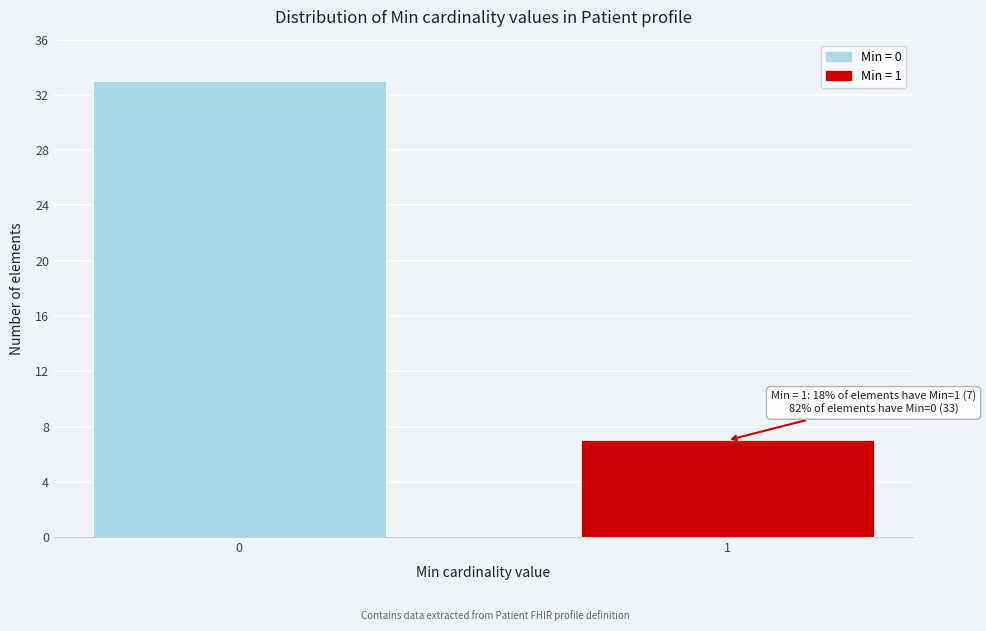

Reading left to right, transcribe all the data shown in this chart.

33	7